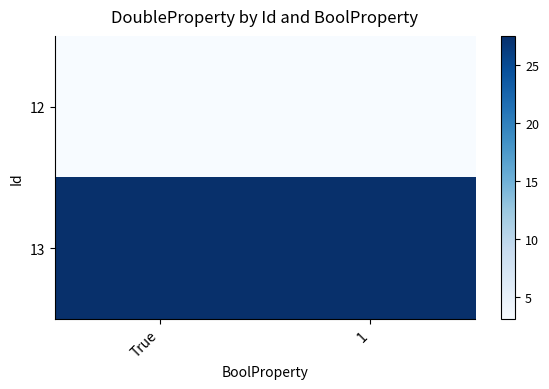

What is the total value across all series at 1?

30.6